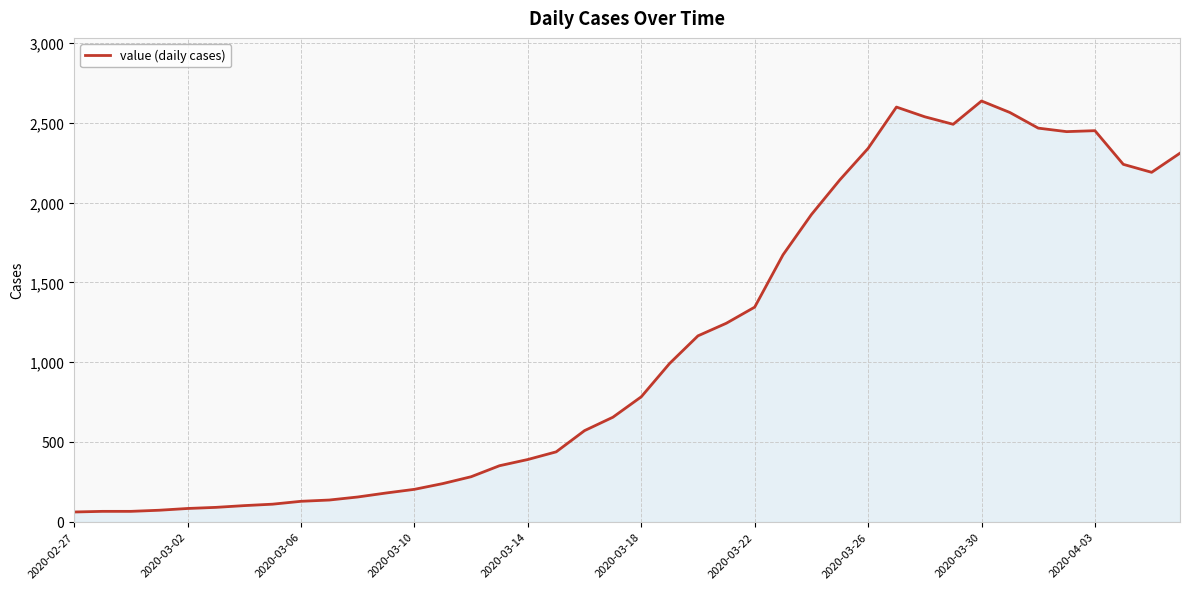

How many lines are shown in the chart?

1